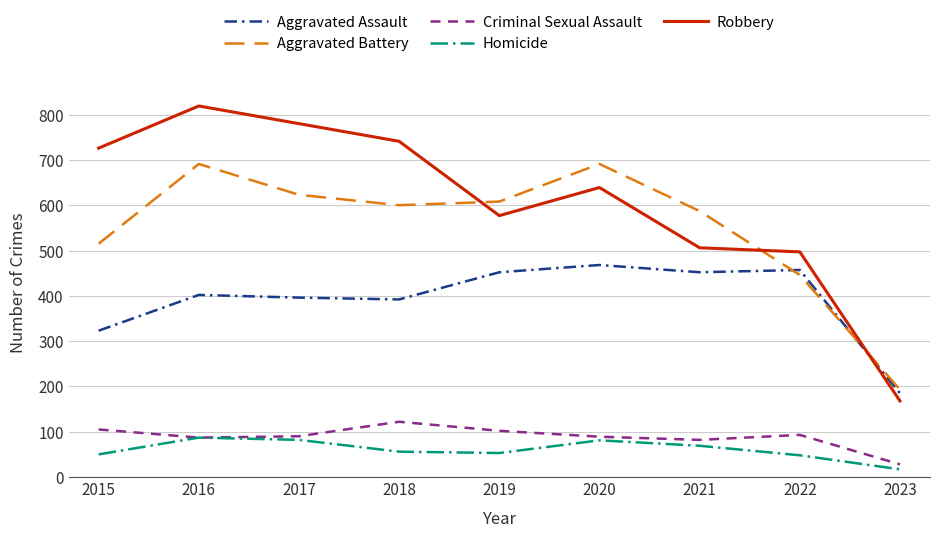

Which series has the largest range (max minus min)?

Robbery